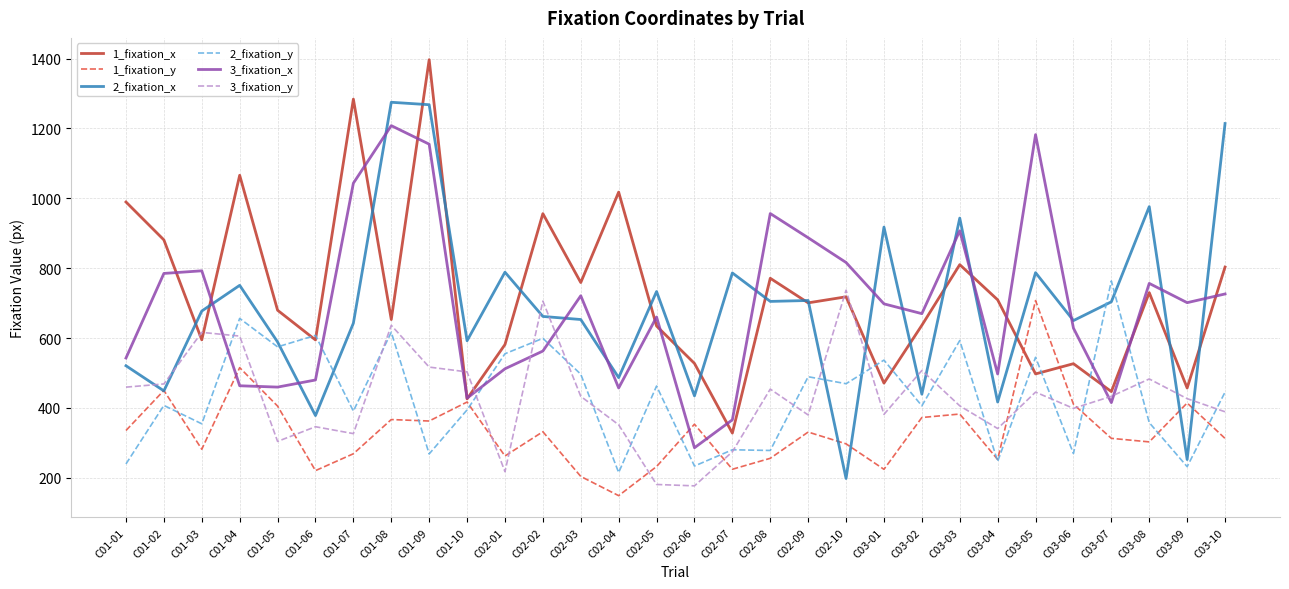

Read the 1_fixation_x value at C02-03.

758.9